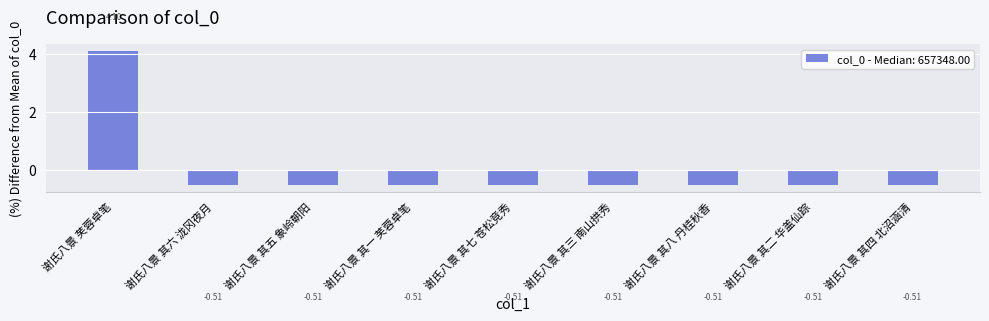

What is the change in value from 谢氏八景 芙蓉卓笔 to 谢氏八景 其四 北沼涵清?

-4.6